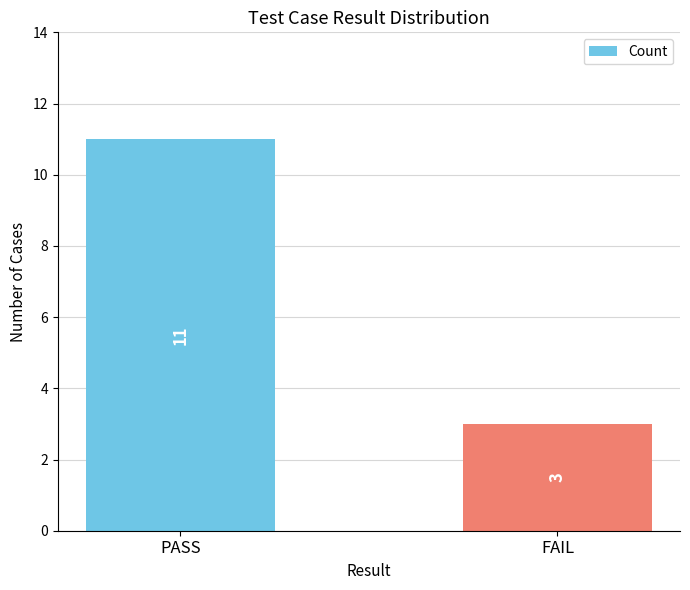

Rank the categories by value from highest to lowest.

PASS, FAIL